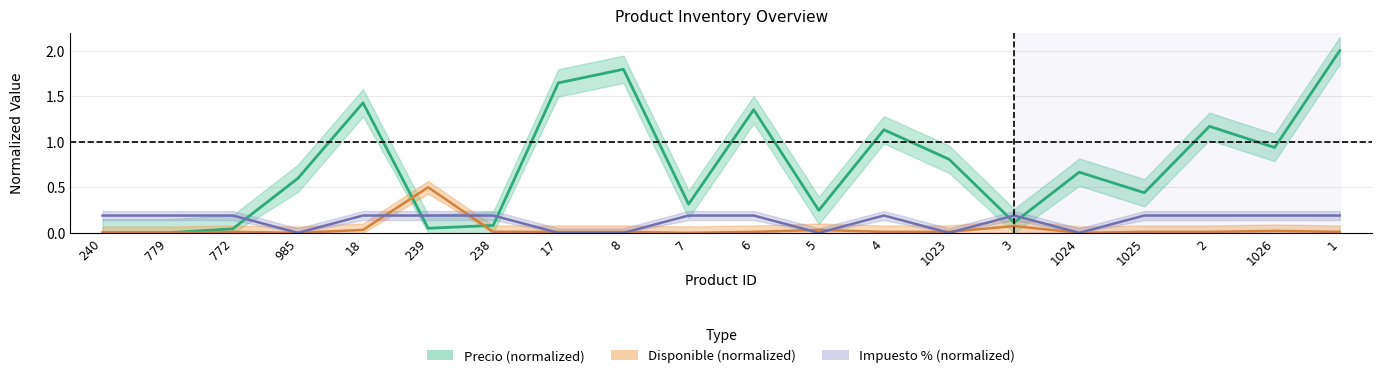

Reading right to left, list all the values displayed in this chart.

Precio (normalized): 2.0	0.9	1.2	0.4	0.7	0.1	0.8	1.1	0.2	1.4	0.3	1.8	1.6	0.1	0.1	1.4	0.6	0.0	0.0	0.0
Disponible (normalized): 0.0	0.0	0.0	0.0	0.0	0.1	0.0	0.0	0.0	0.0	0.0	0.0	0.0	0.0	0.5	0.0	0.0	0.0	0.0	0.0
Impuesto % (normalized): 0.2	0.2	0.2	0.2	0.0	0.2	0.0	0.2	0.0	0.2	0.2	0.0	0.0	0.2	0.2	0.2	0.0	0.2	0.2	0.2